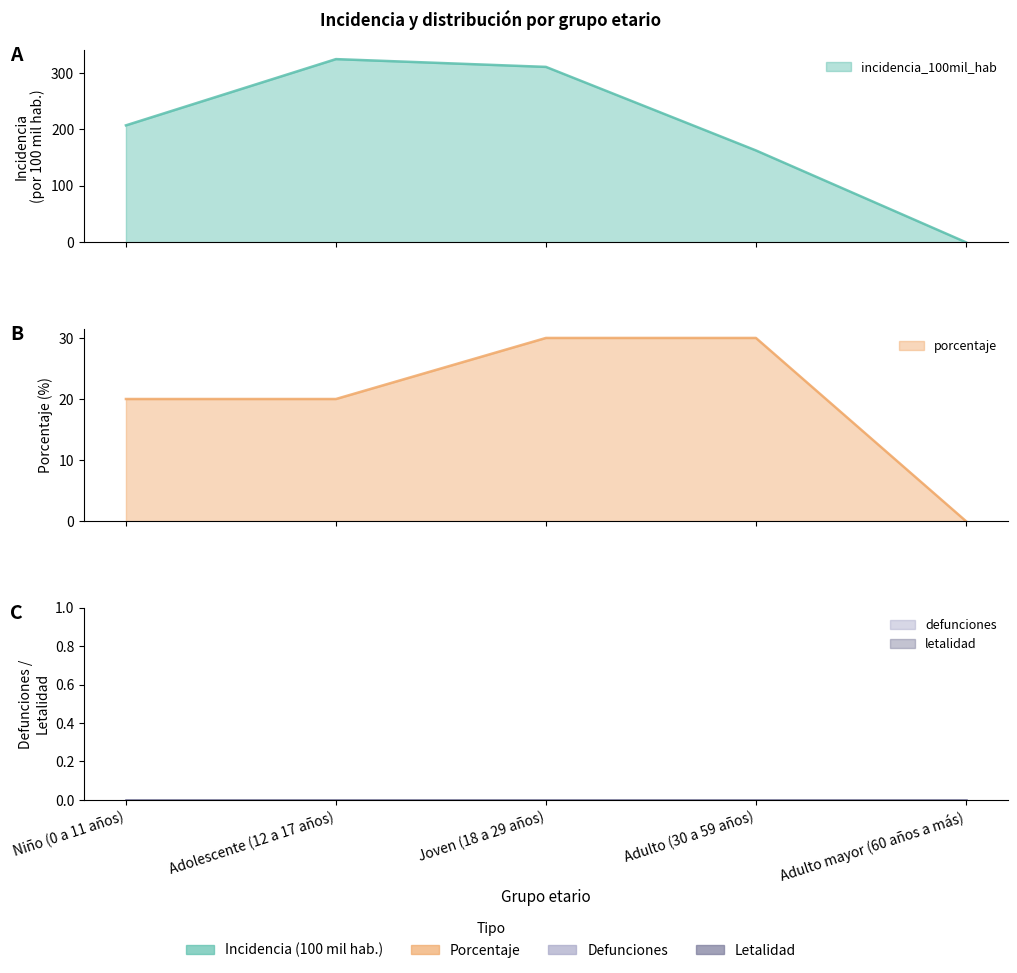

List the labels in order of porcentaje value, smallest first.

Adulto mayor (60 años a más), Niño (0 a 11 años), Adolescente (12 a 17 años), Joven (18 a 29 años), Adulto (30 a 59 años)